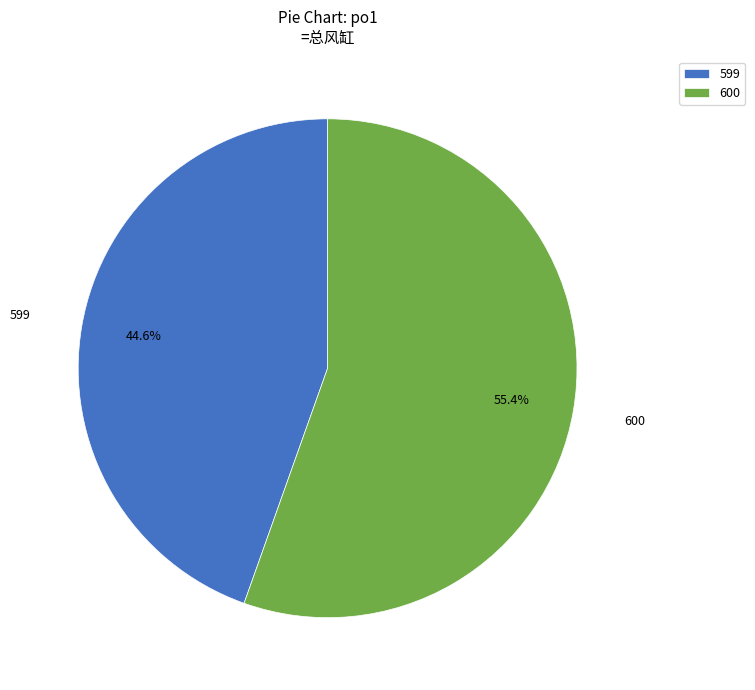

To the nearest percent, what portion does 599 represent?

45%